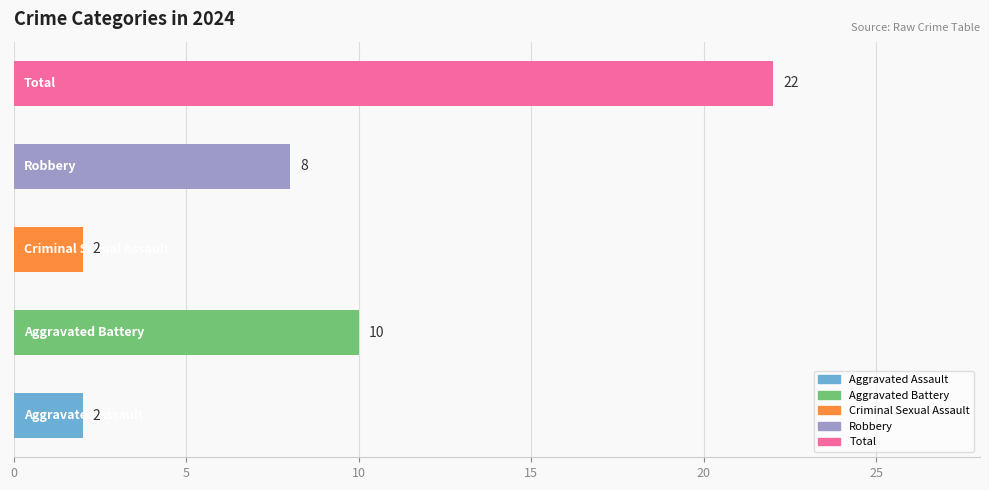

How many distinct data groups are displayed?

1